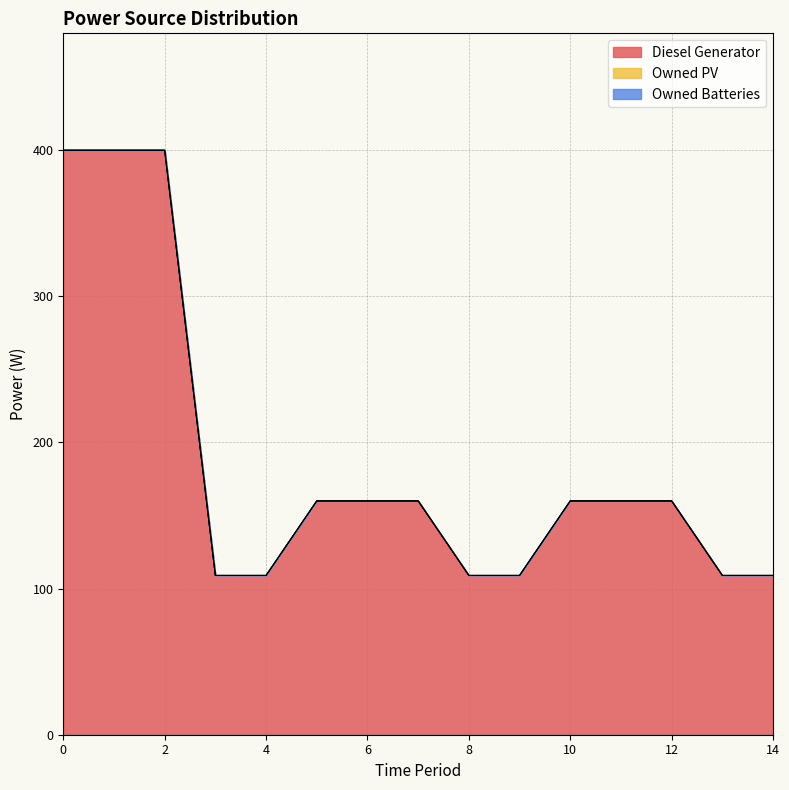

At how many categories does at least one series exceed 111?

9